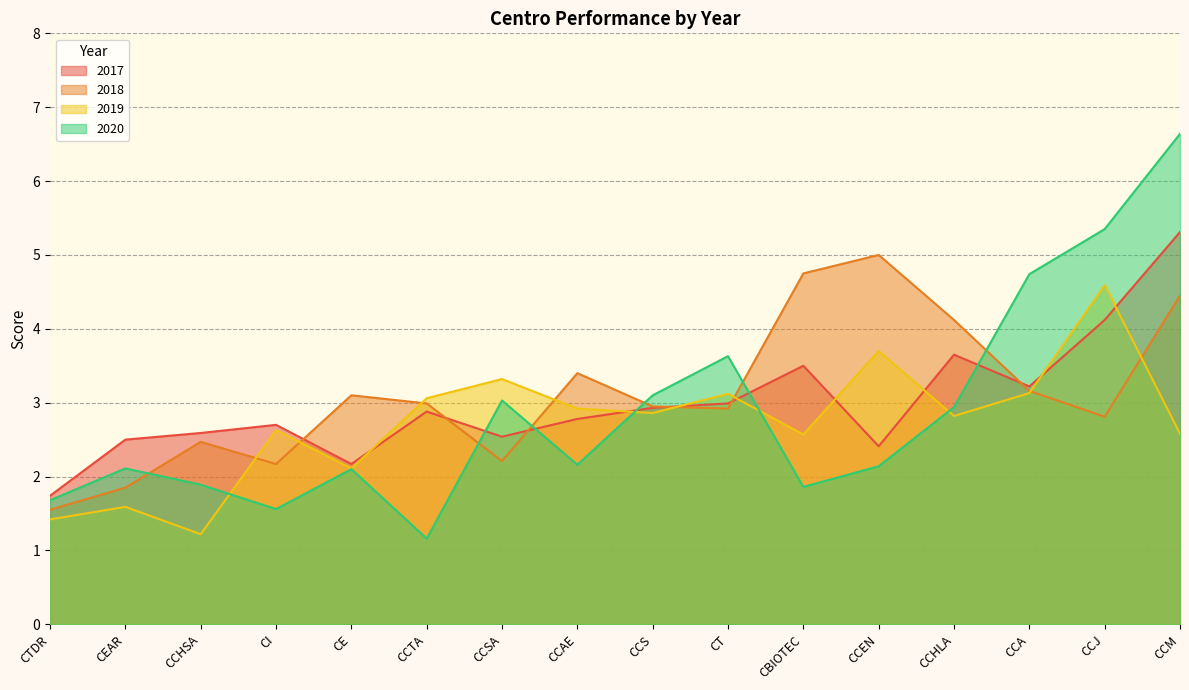

How many values in the 2017 series exceed 2?

15